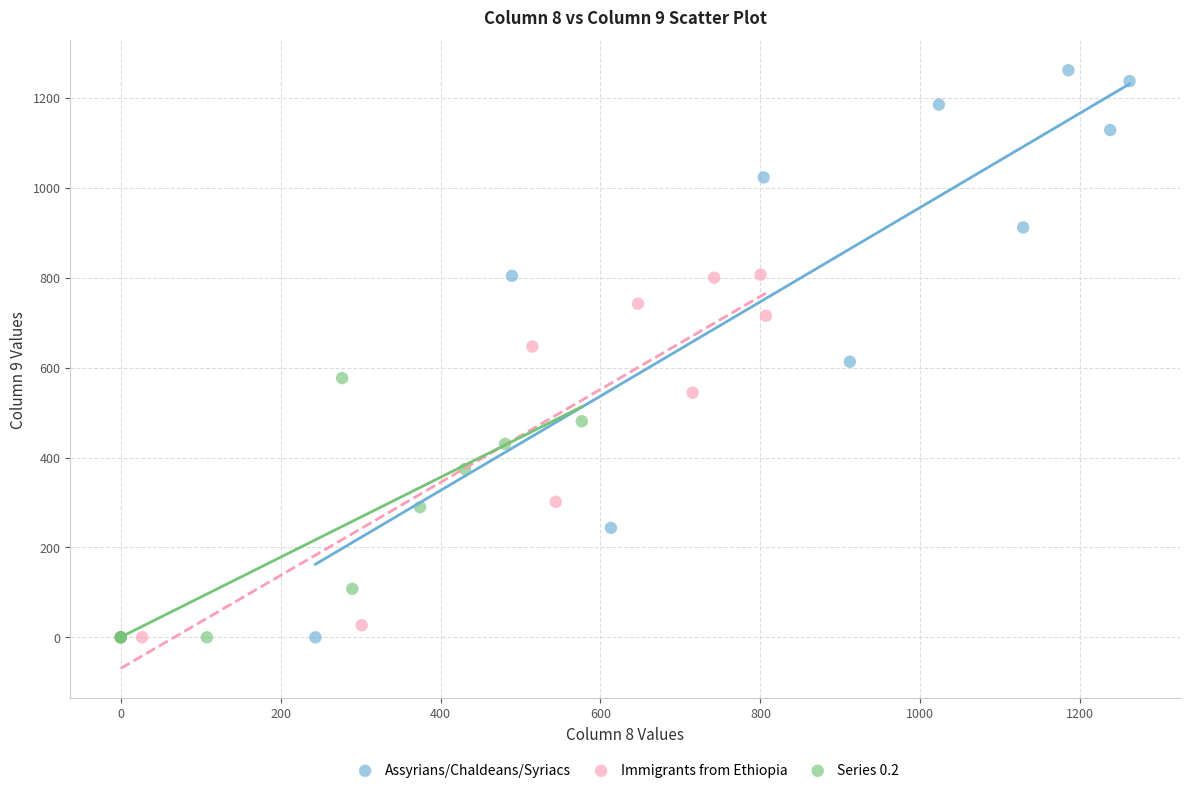

Which series has the largest Y range (max minus min)?

Assyrians/Chaldeans/Syriacs